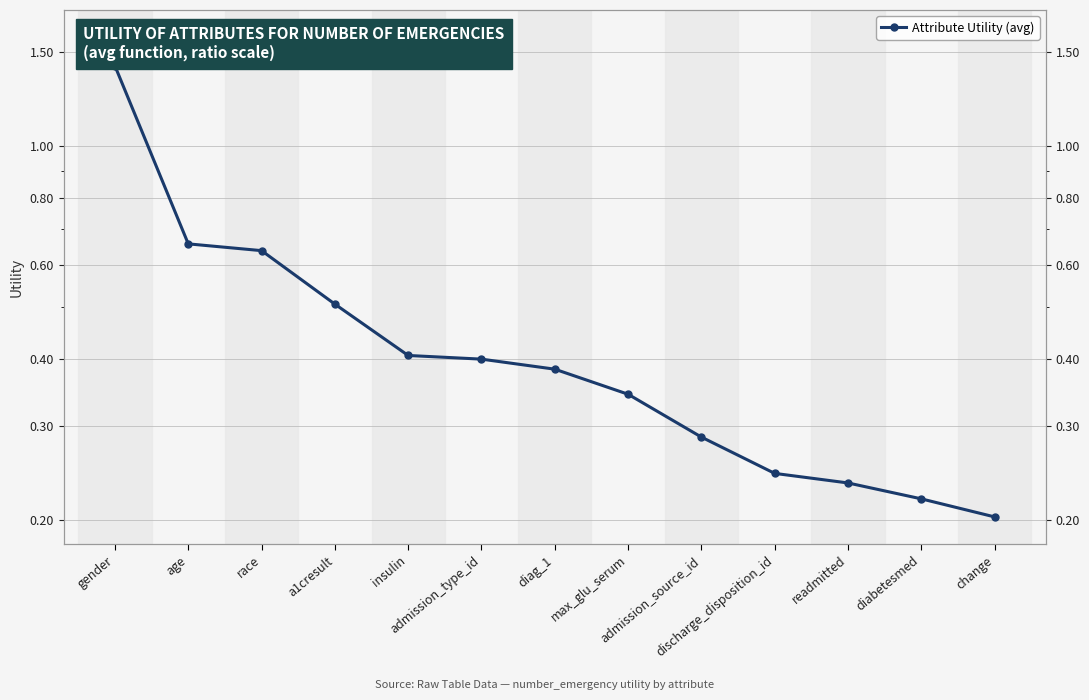

Reading left to right, transcribe all the data shown in this chart.

gender=1.4	age=0.7	race=0.6	a1cresult=0.5	insulin=0.4	admission_type_id=0.4	diag_1=0.4	max_glu_serum=0.3	admission_source_id=0.3	discharge_disposition_id=0.2	readmitted=0.2	diabetesmed=0.2	change=0.2